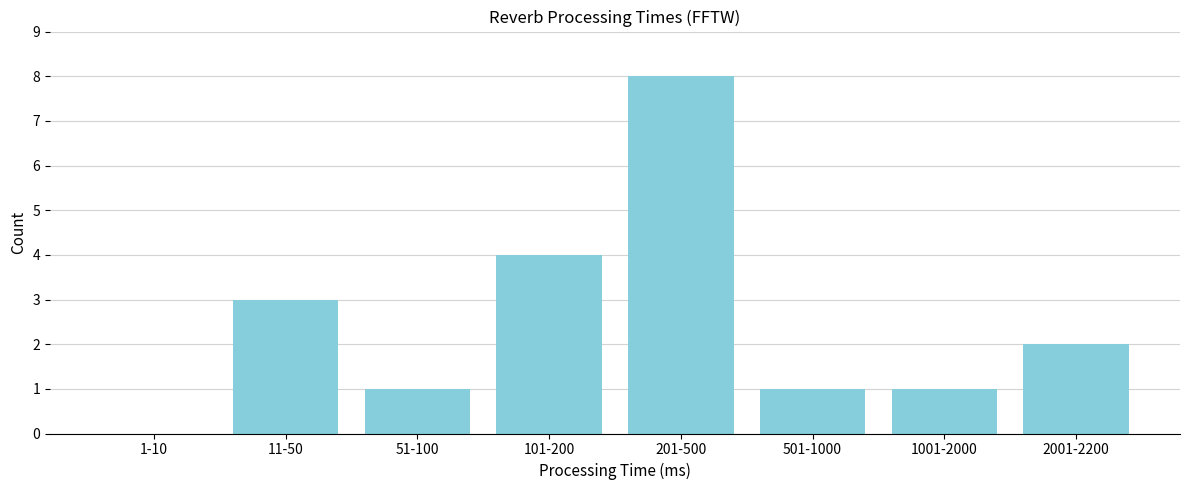

Reading left to right, list all the values displayed in this chart.

1-10=0	11-50=3	51-100=1	101-200=4	201-500=8	501-1000=1	1001-2000=1	2001-2200=2